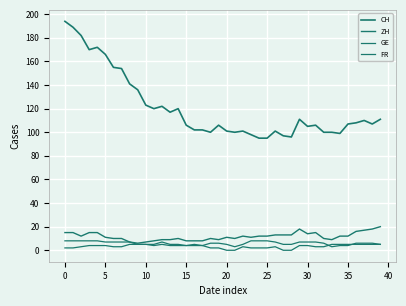

Does the chart display data point markers on the line(s)?

No